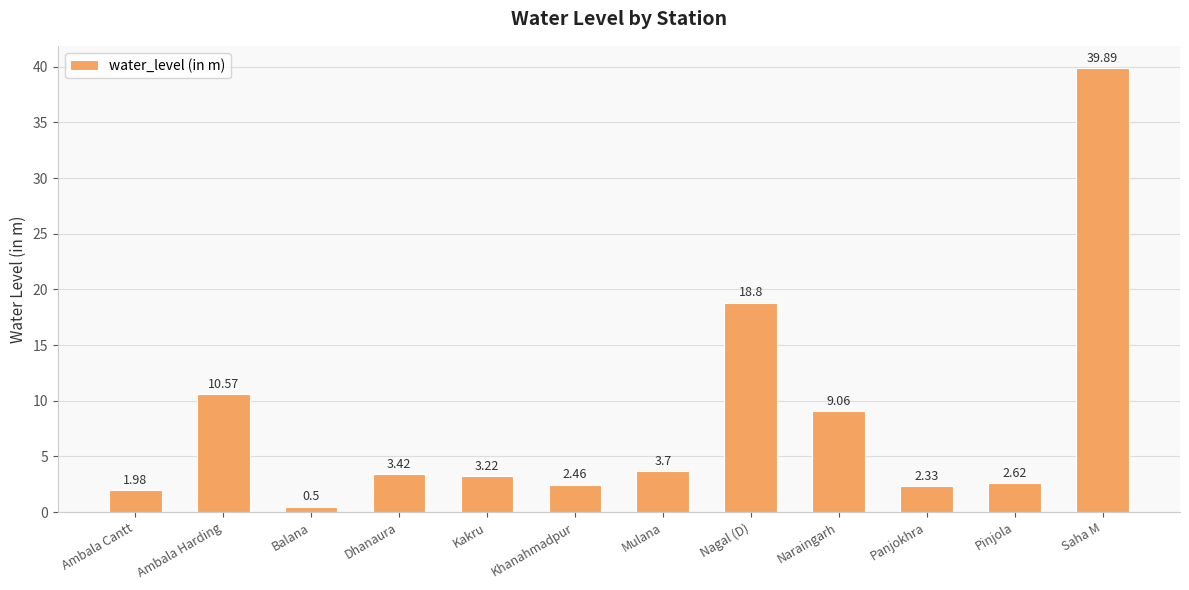

At which label does the data first exceed 3?

Ambala Harding